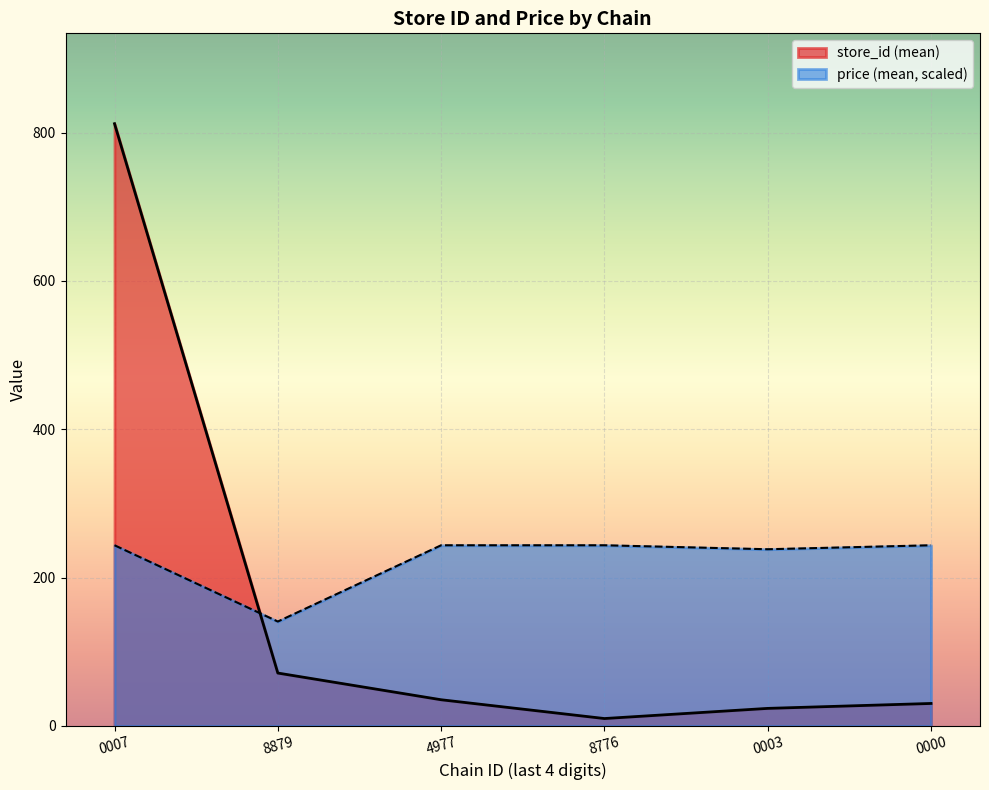

Which series has the largest range (max minus min)?

store_id (mean)